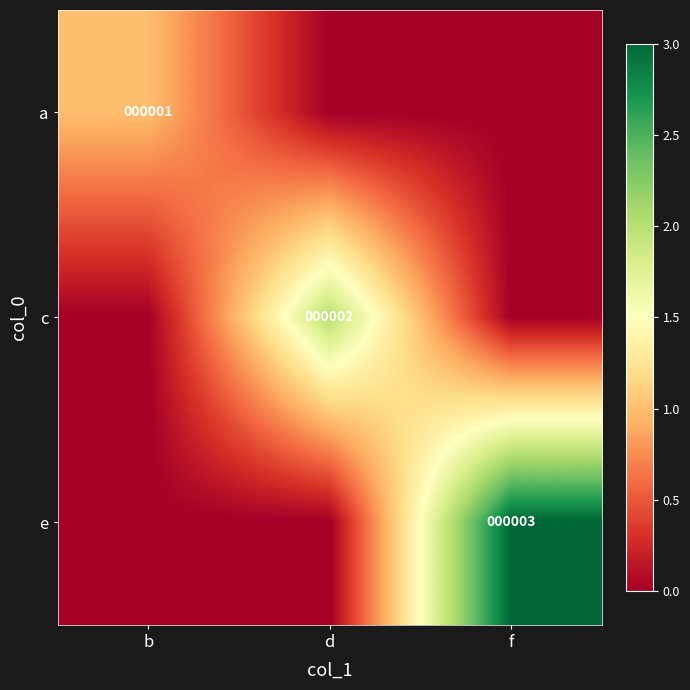

What is the total value across all series at f?

3